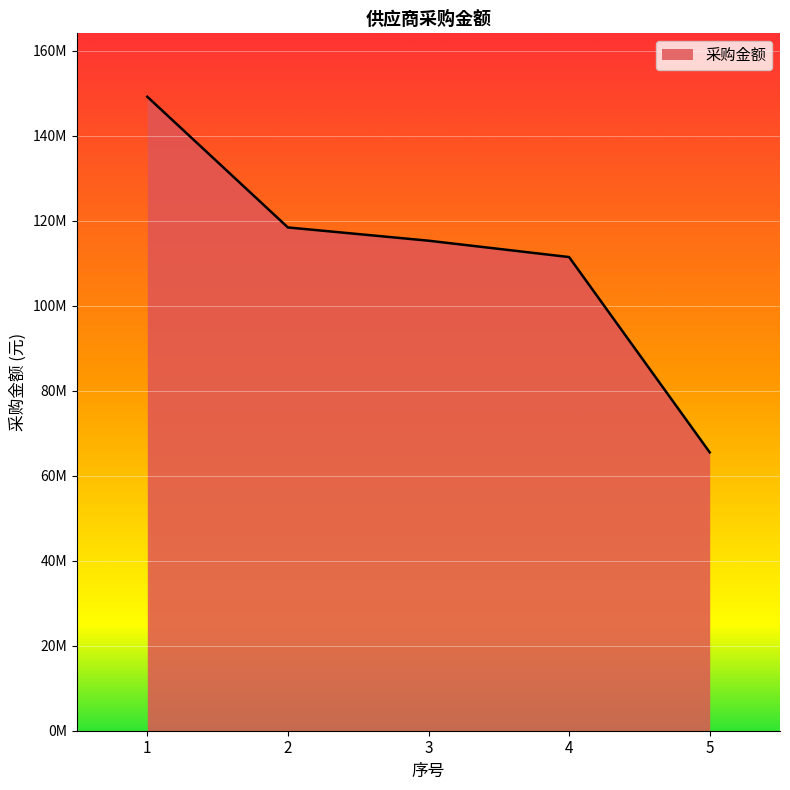

Approximately how many times larger is the value at 2 compared to 1?

0.8